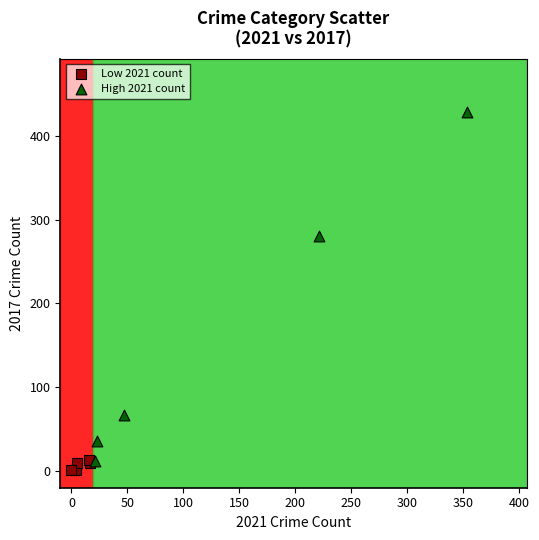

Which series has the largest Y range (max minus min)?

High 2021 count